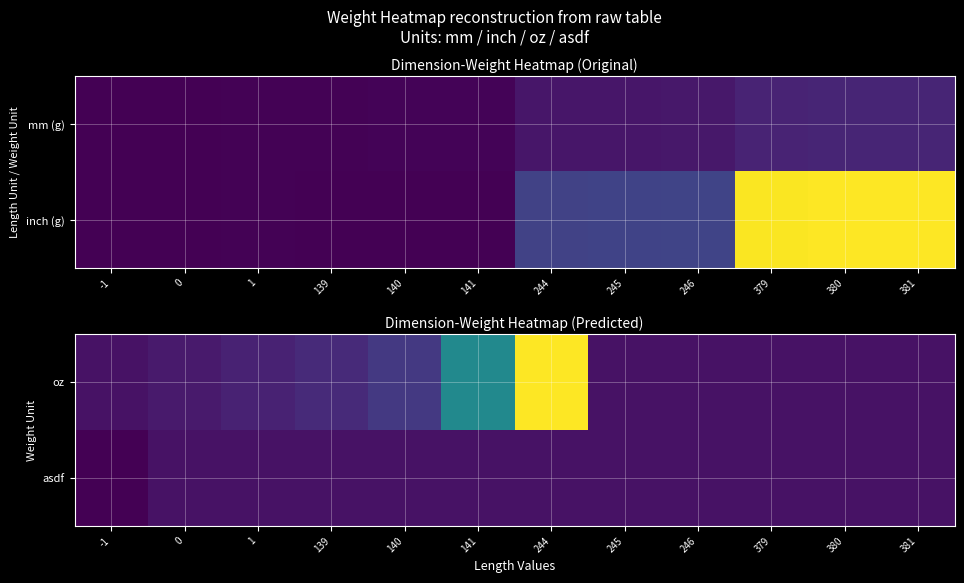

How many distinct data groups are displayed?

2